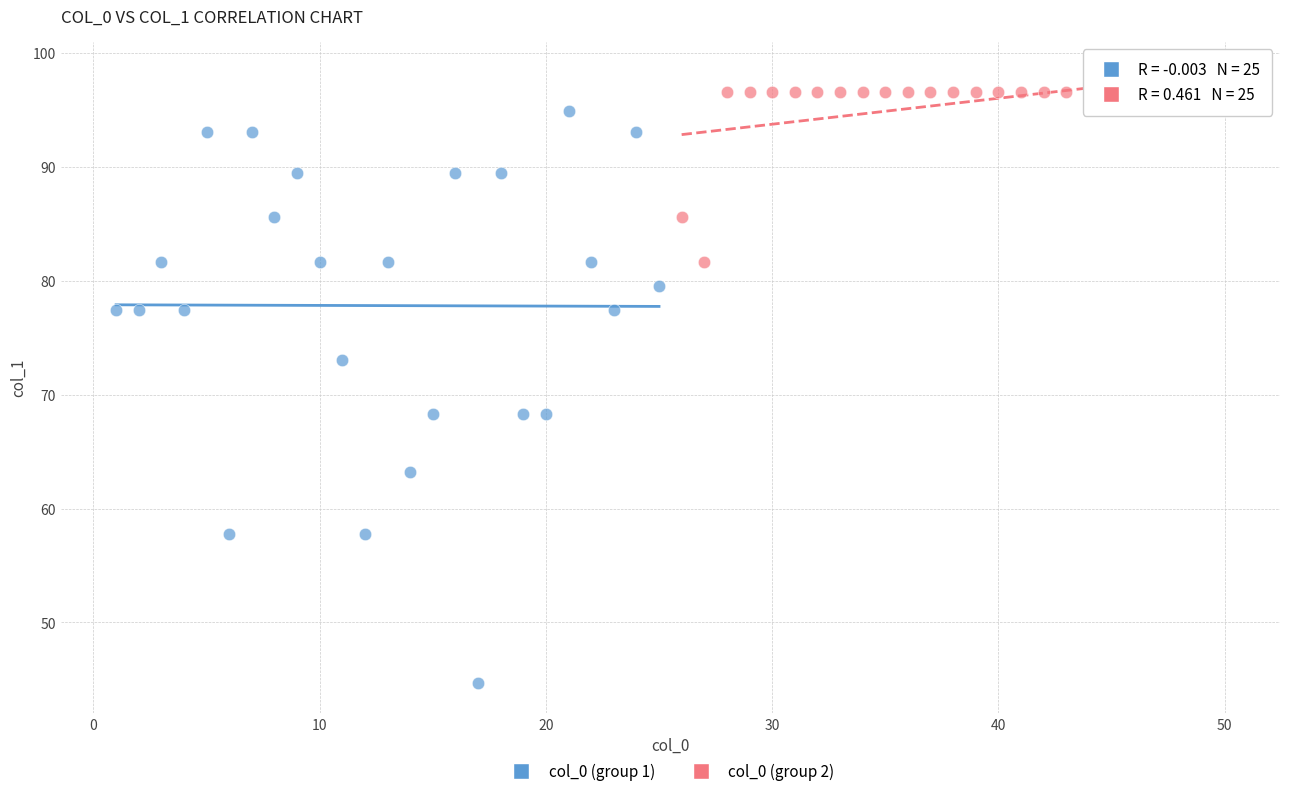

Which series has the widest spread of Y values?

col_0 (group 1)